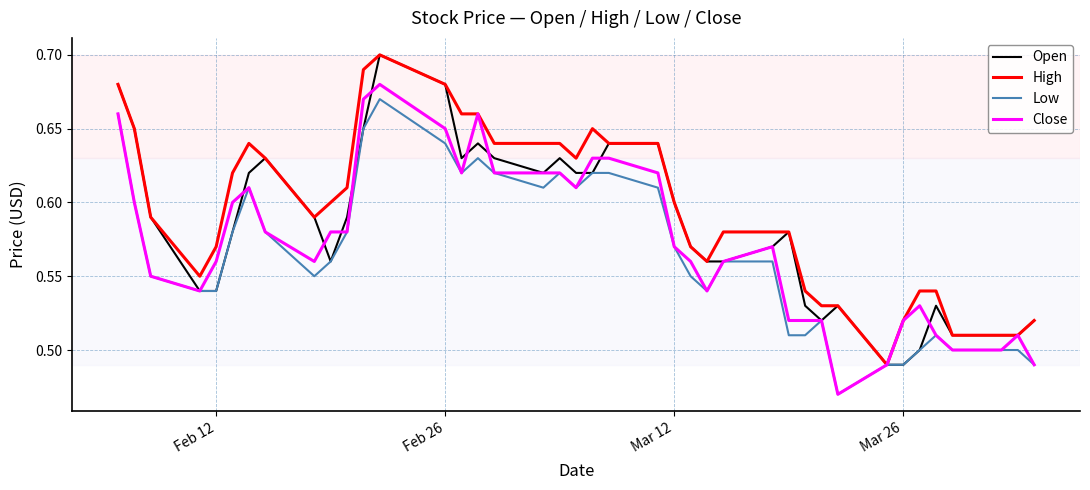

Rank the series by their average value, from lowest to highest.

Low, Close, Open, High